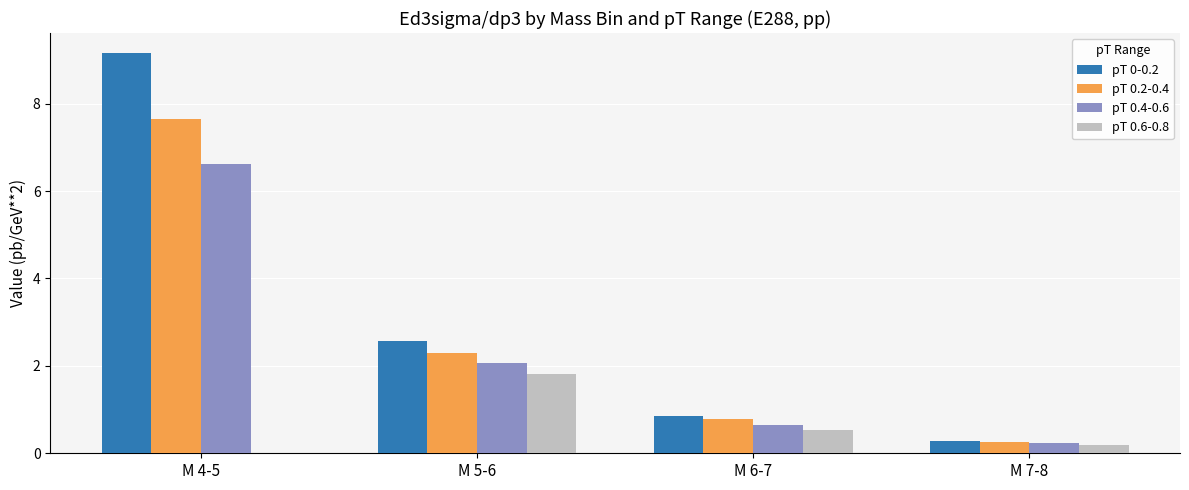

What is the greatest value displayed?

9.2